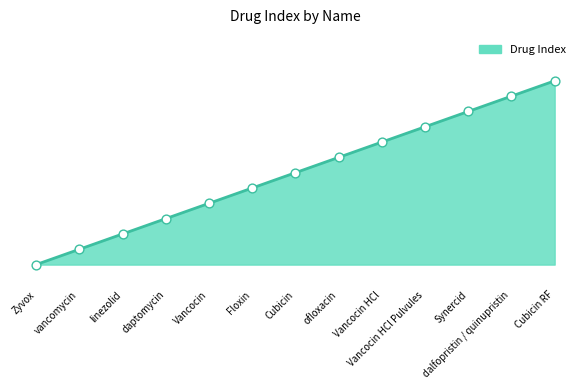

What is the change in value from Vancocin HCl Pulvules to Cubicin RF?

+3